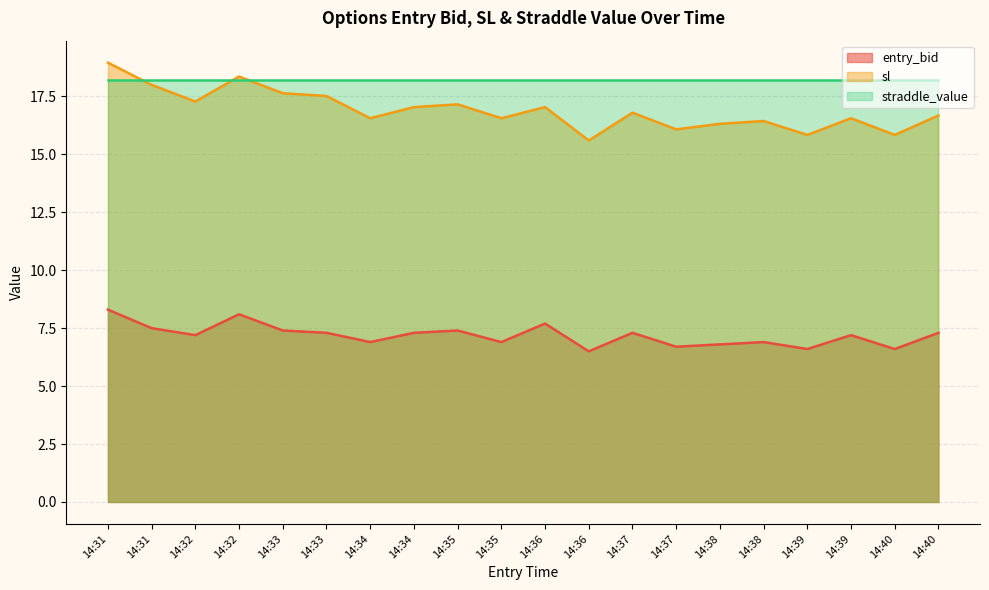

Between 14:32 and 14:39, which is larger?

14:32